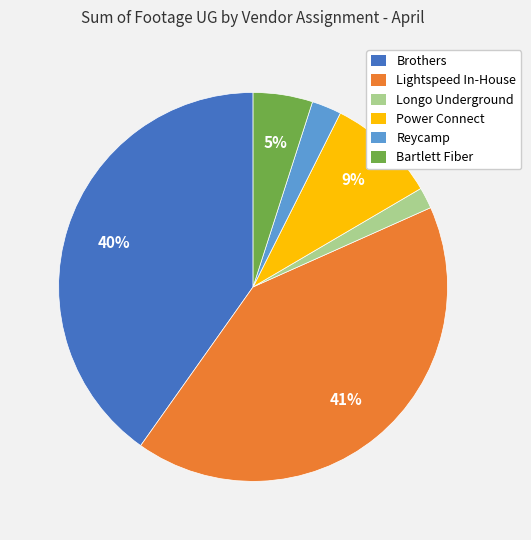

How many segments does this pie chart have?

6